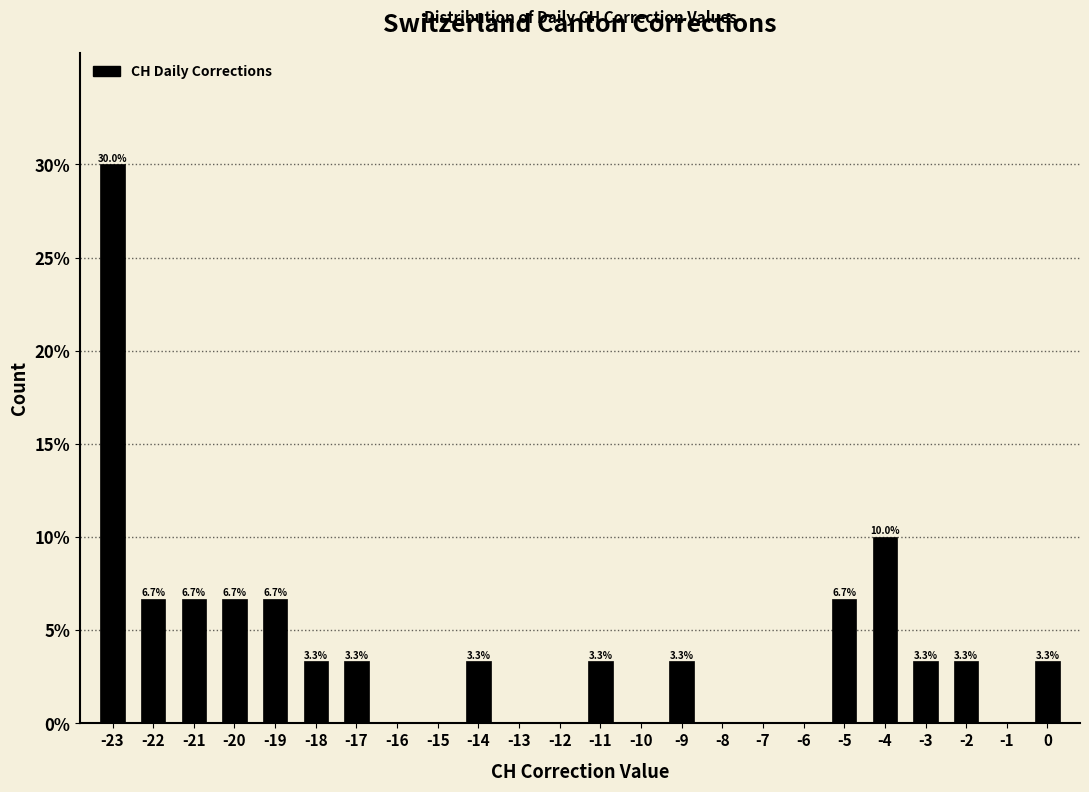

Reading left to right, what are all the values shown in this chart?

-23=30.0	-22=6.7	-21=6.7	-20=6.7	-19=6.7	-18=3.3	-17=3.3	-16=0.0	-15=0.0	-14=3.3	-13=0.0	-12=0.0	-11=3.3	-10=0.0	-9=3.3	-8=0.0	-7=0.0	-6=0.0	-5=6.7	-4=10.0	-3=3.3	-2=3.3	-1=0.0	0=3.3